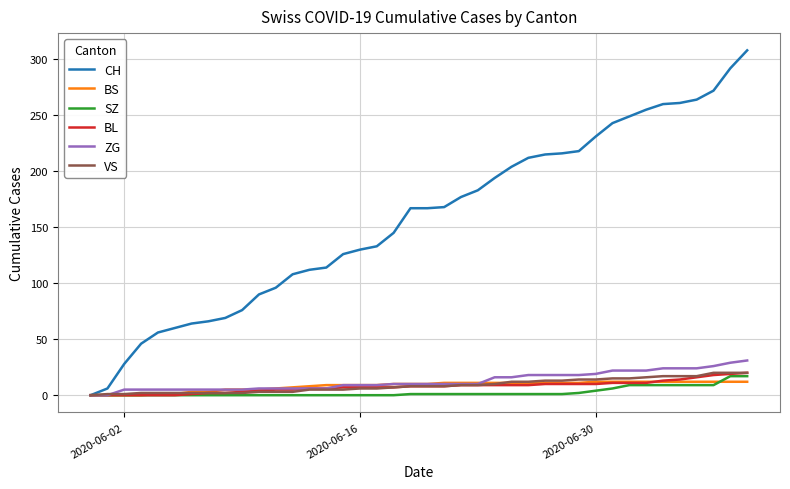

Which series has the widest spread of values?

CH